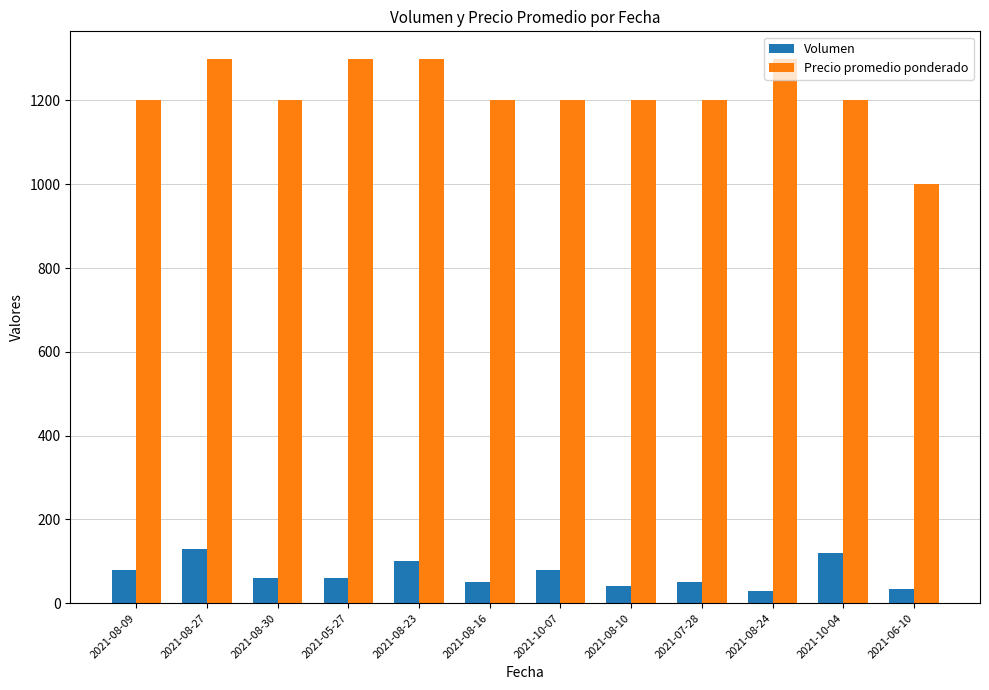

What is the spread (max minus min) of values at 2021-07-28?

1150